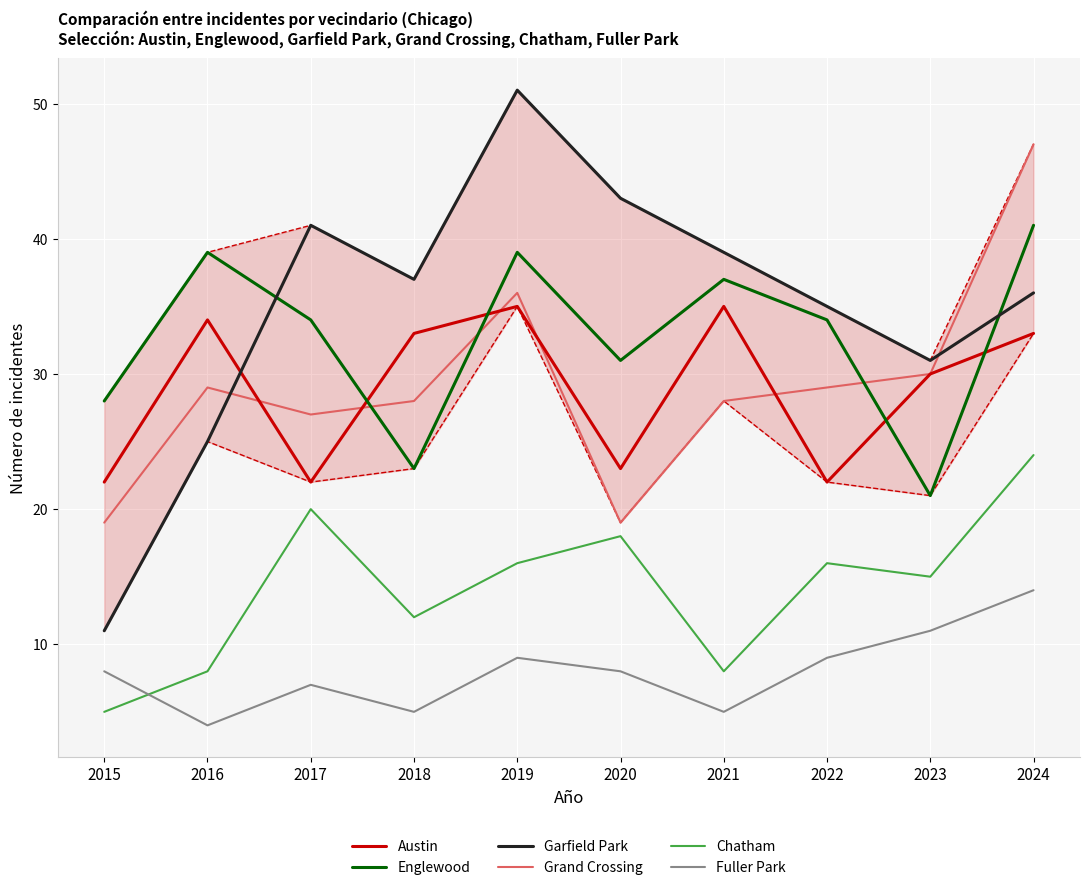

How many Fuller Park values are between 5 and 9?

7